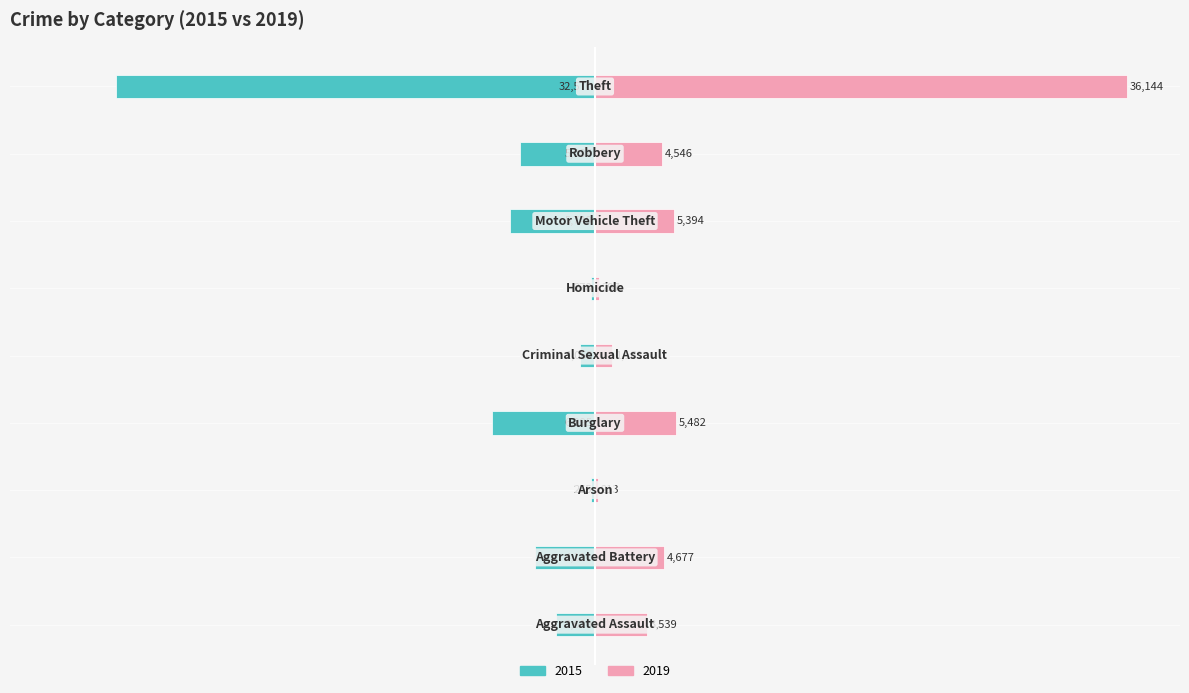

Does the chart contain stacked bars?

No